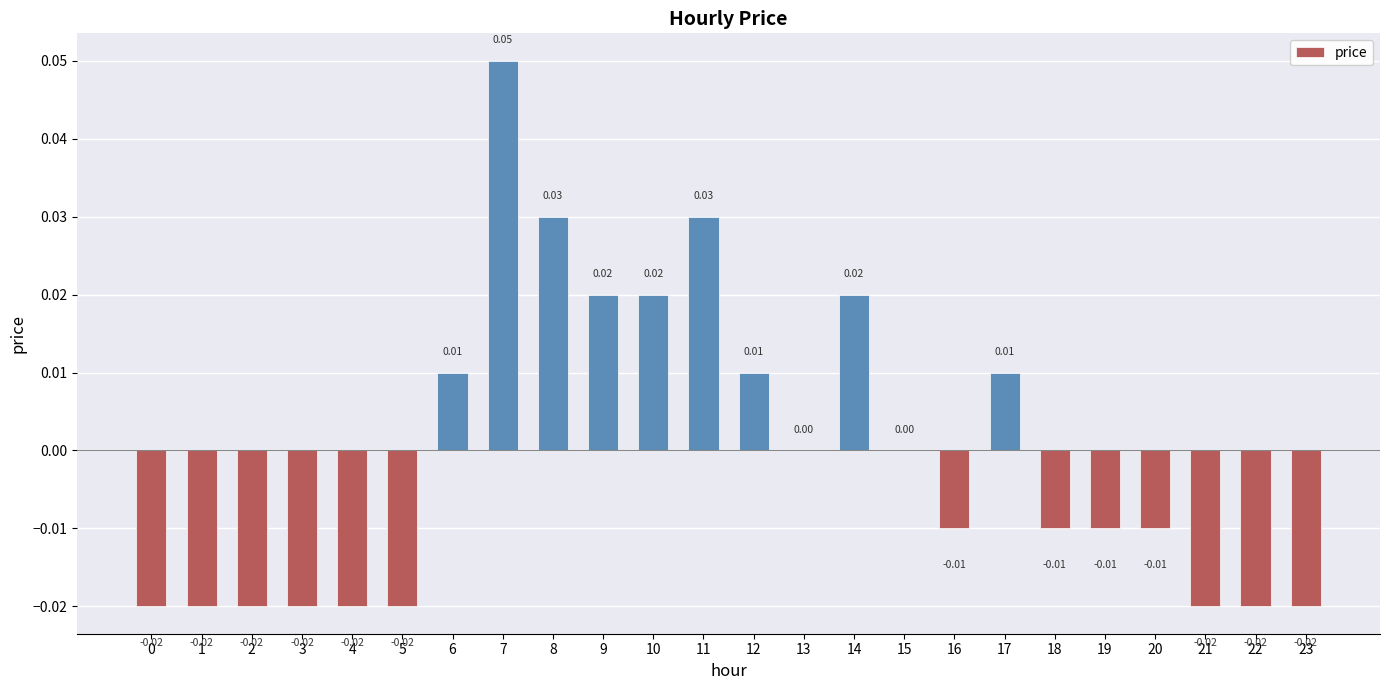

Where does the data first go above 0?

6